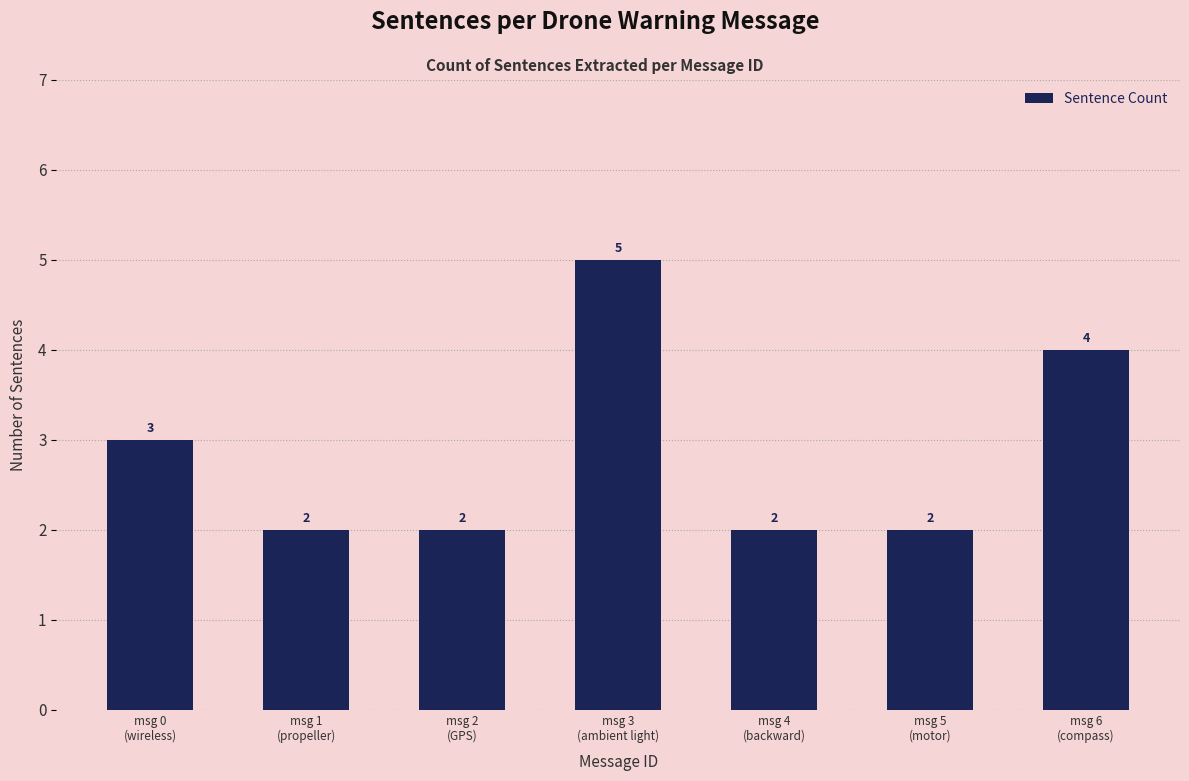

How many values are between 2 and 4?

6